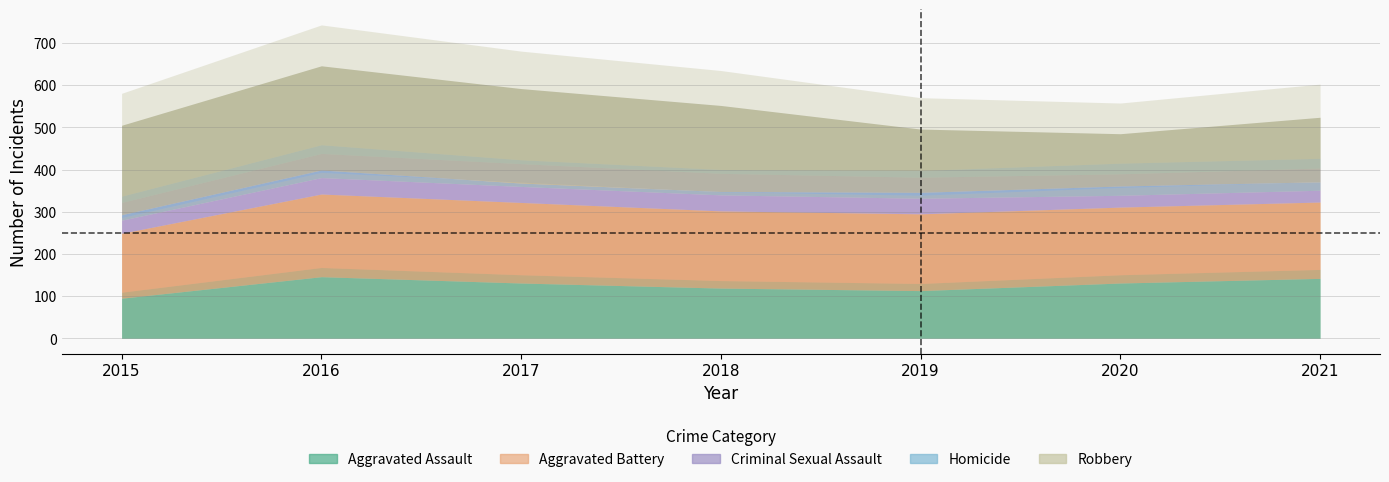

Reading right to left, list all the values displayed in this chart.

Aggravated Assault: 2021=142	2020=131	2019=113	2018=119	2017=131	2016=146	2015=95
Aggravated Battery: 2021=181	2020=180	2019=182	2018=183	2017=191	2016=196	2015=154
Criminal Sexual Assault: 2021=28	2020=28	2019=37	2018=38	2017=38	2016=39	2015=31
Homicide: 2021=20	2020=22	2019=14	2018=8	2017=8	2016=18	2015=13
Robbery: 2021=153	2020=124	2019=150	2018=204	2017=224	2016=247	2015=212